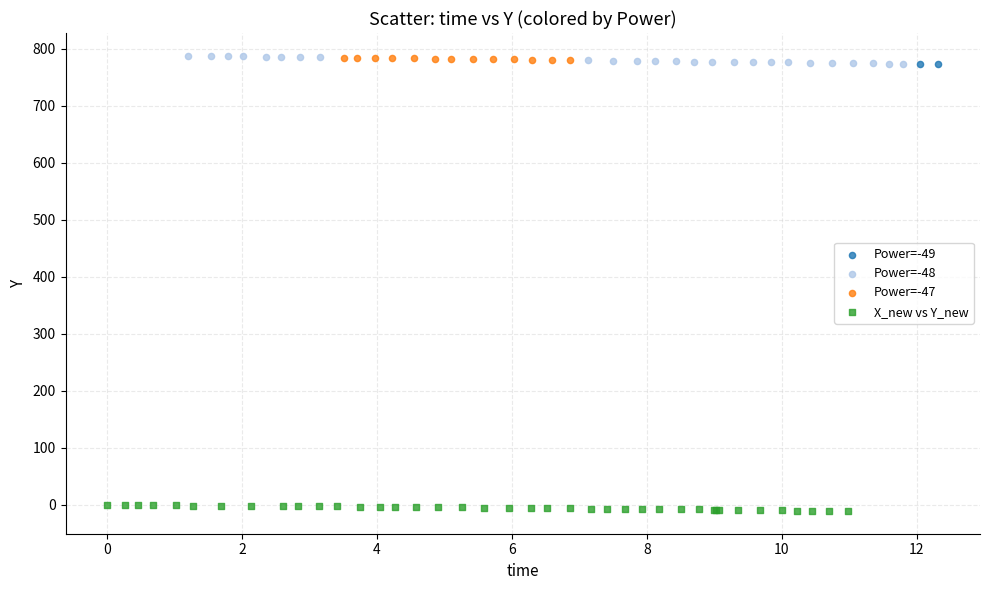

Which series reaches the minimum Y coordinate?

X_new vs Y_new